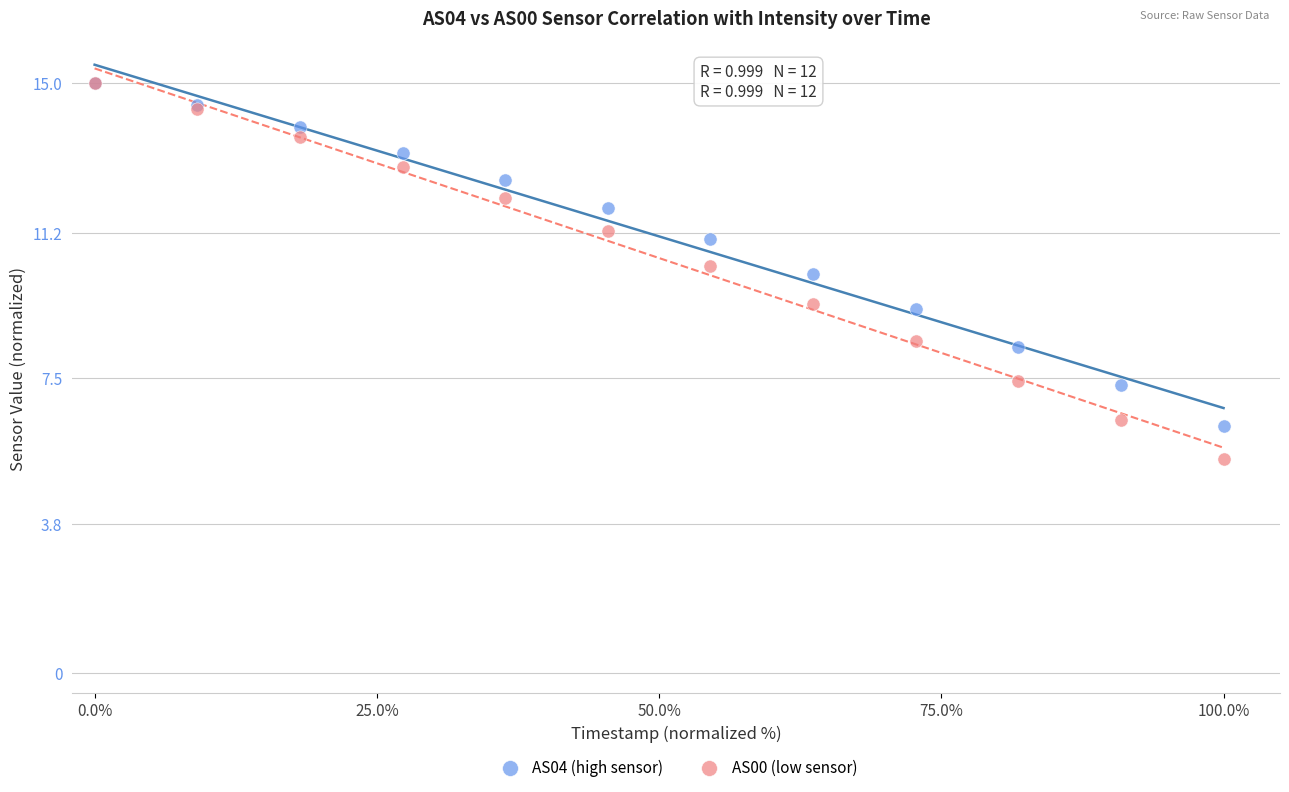

Which series reaches the minimum Y coordinate?

AS00 (low sensor)